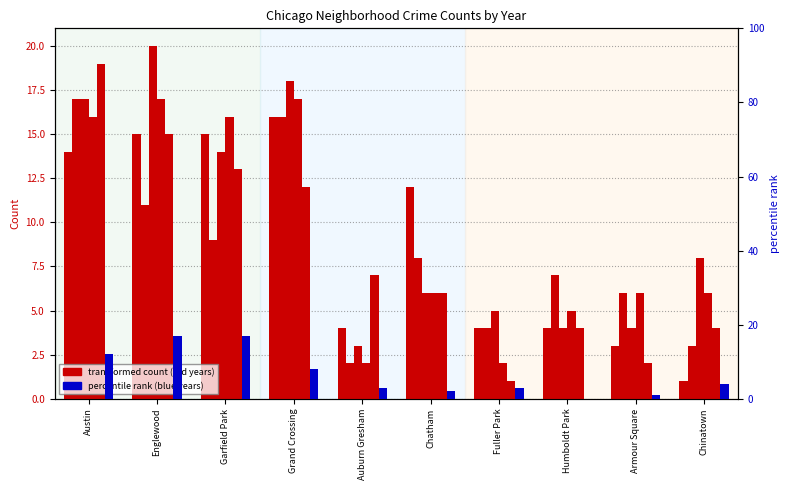

At which category does the chart reach its minimum across all series?

Humboldt Park